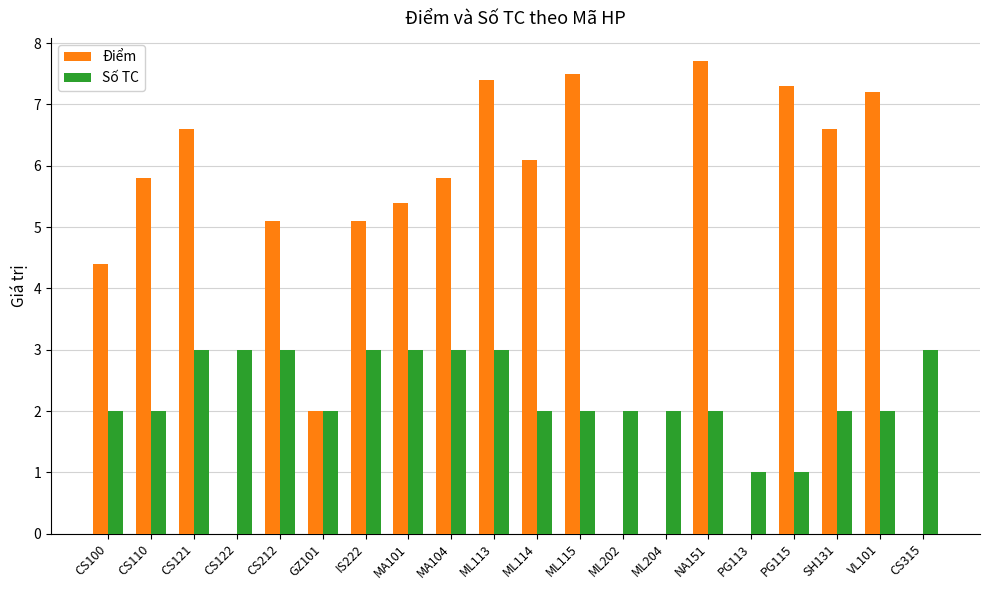

How many values in the Điểm series exceed 5?

13